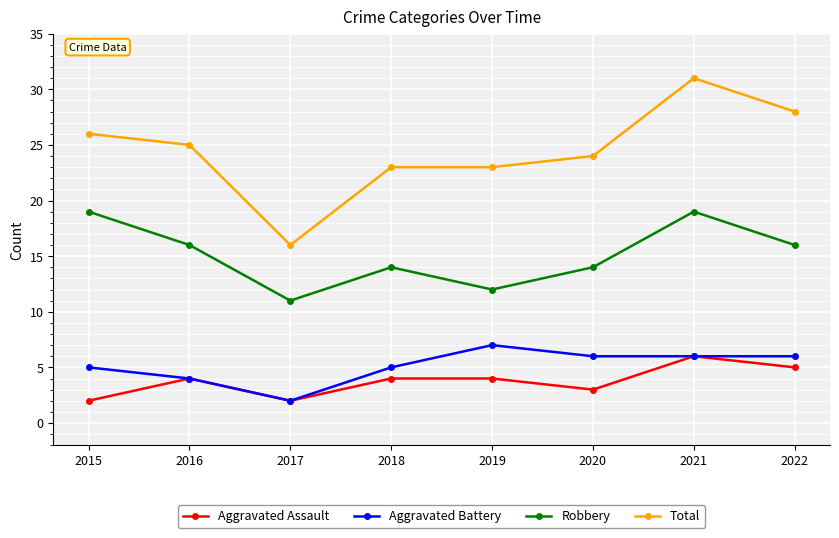

True or false: Robbery and Total cross at least once.

False